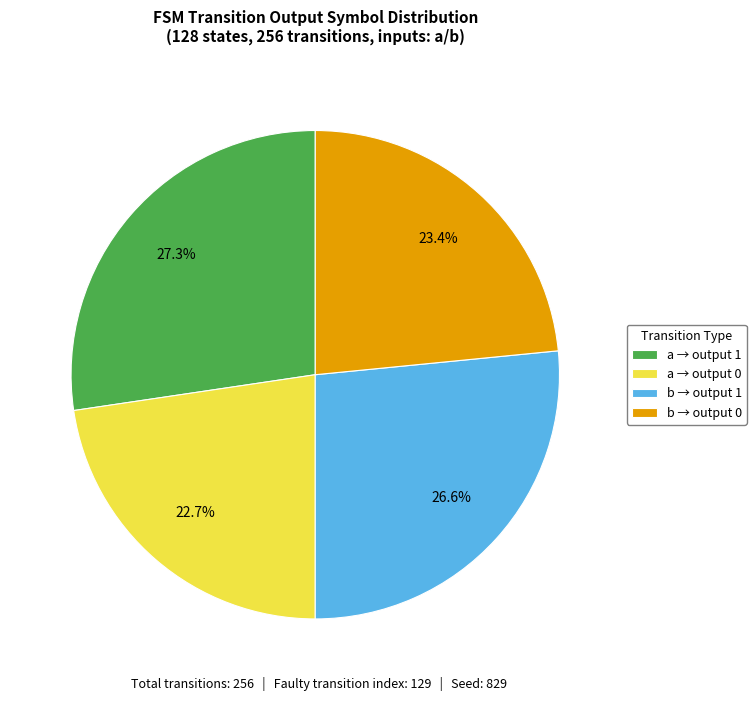

Rank the categories by value from highest to lowest.

a → output 1, b → output 1, b → output 0, a → output 0